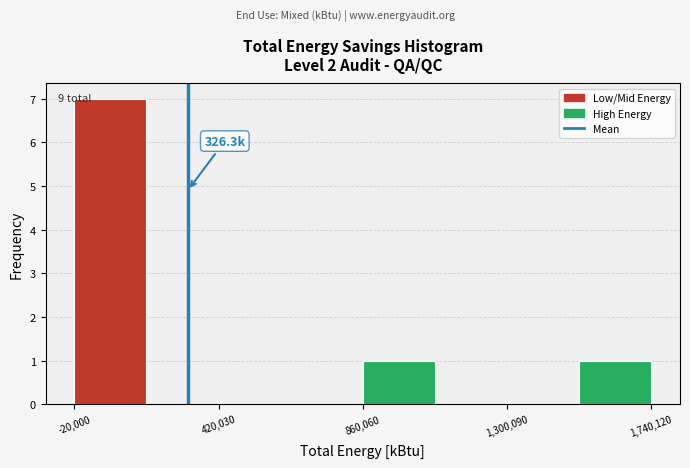

Which range on the x-axis has the tallest bar?

0 to 200000